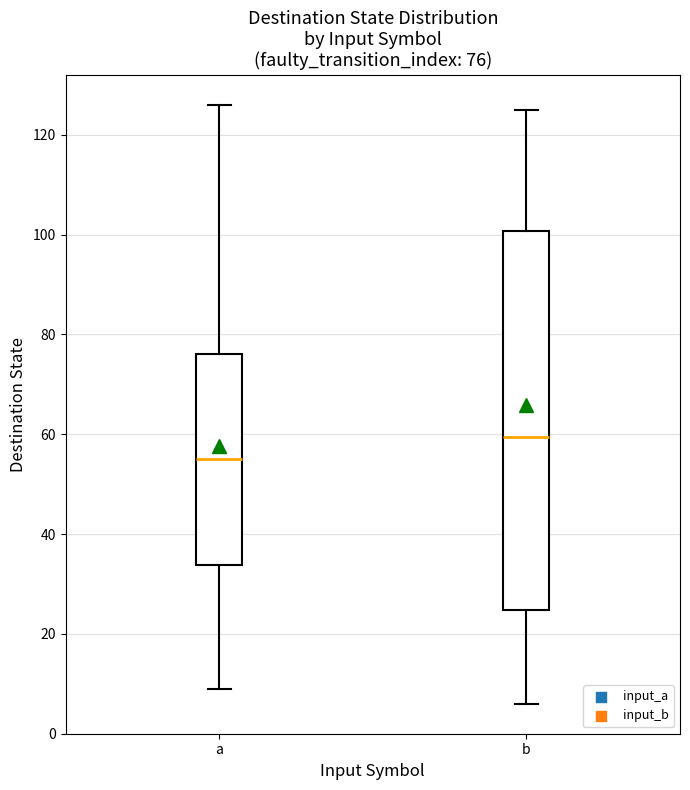

Which box is the tallest, from its lower edge to its upper edge?

b